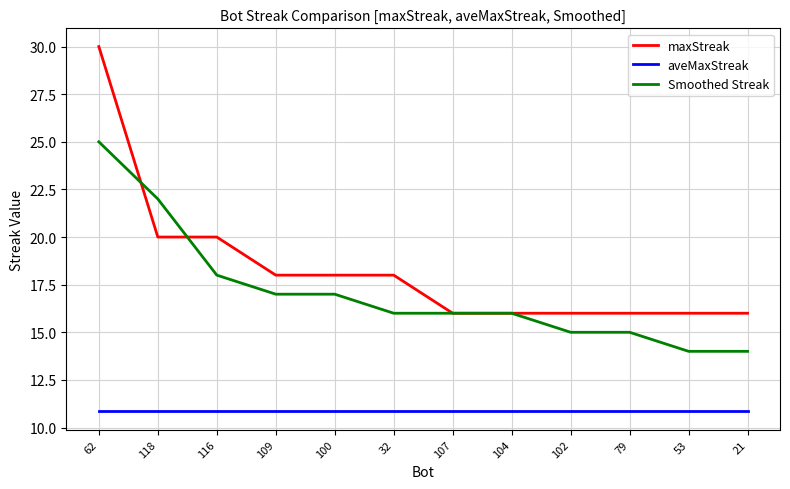

What is the total value across all series at 79?

41.9